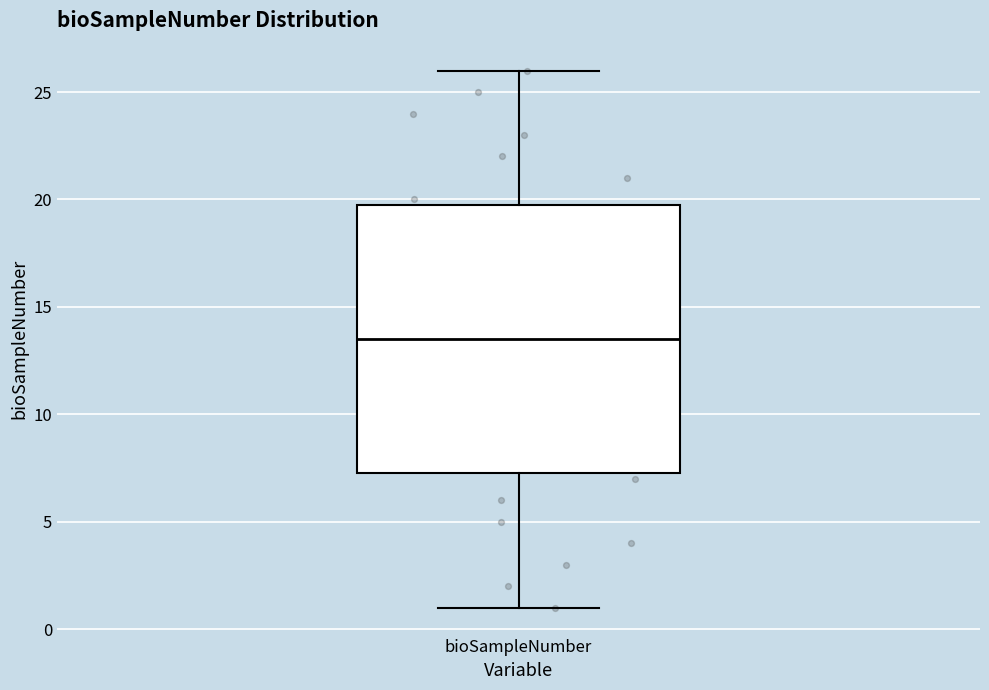

Where is the upper edge of the box for bioSampleNumber on the y-axis? The values are not printed on the chart, so give them approximately, as read against the axis.

20.0